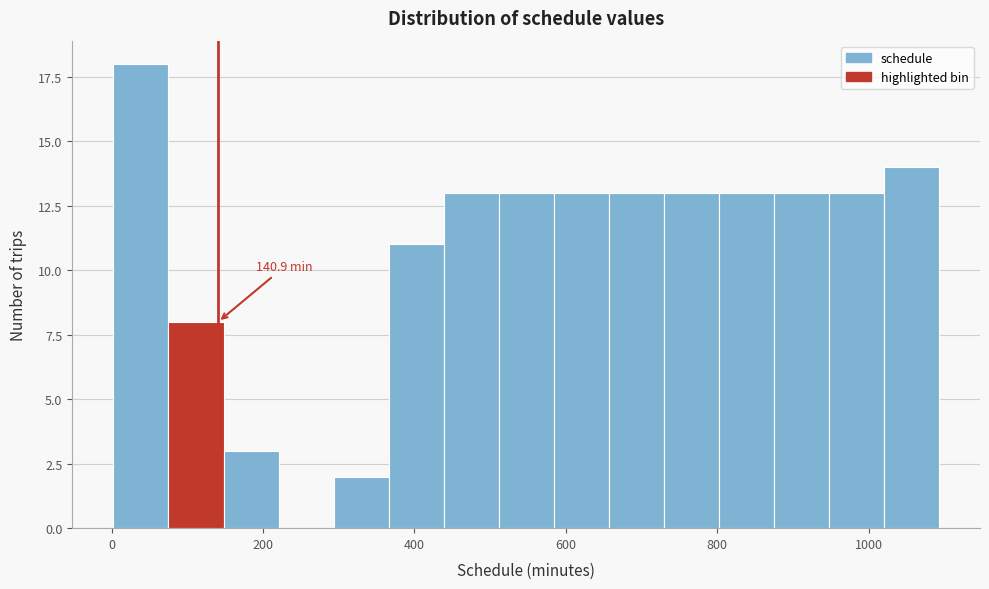

Around what value on the x-axis is the tallest bar? Give the approximate position of its centre, as read against the axis.

40